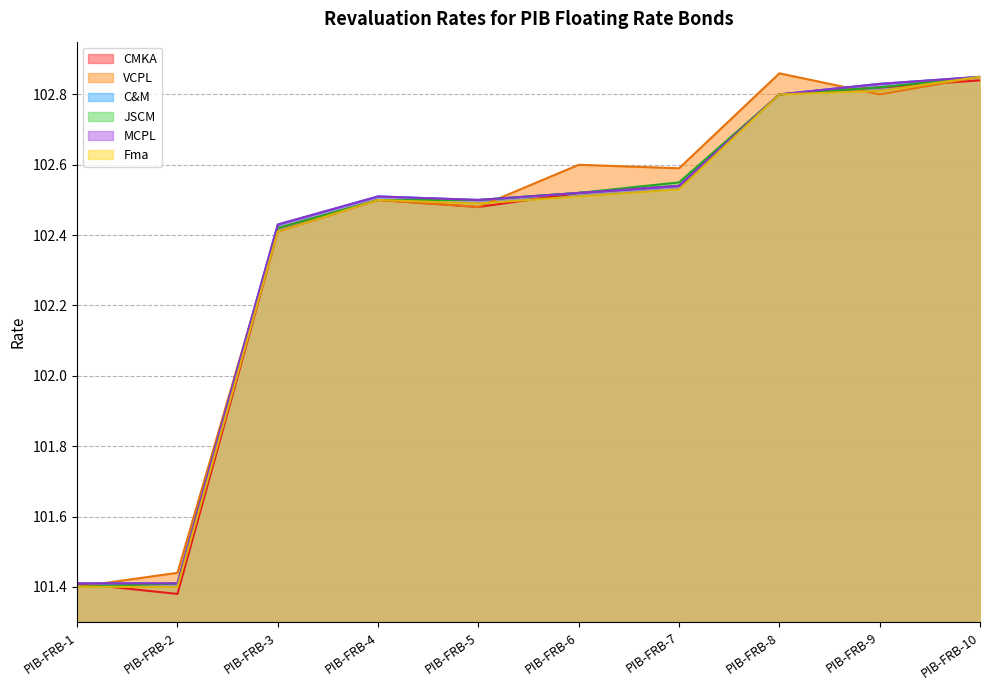

True or false: Fma and JSCM intersect in this chart.

False